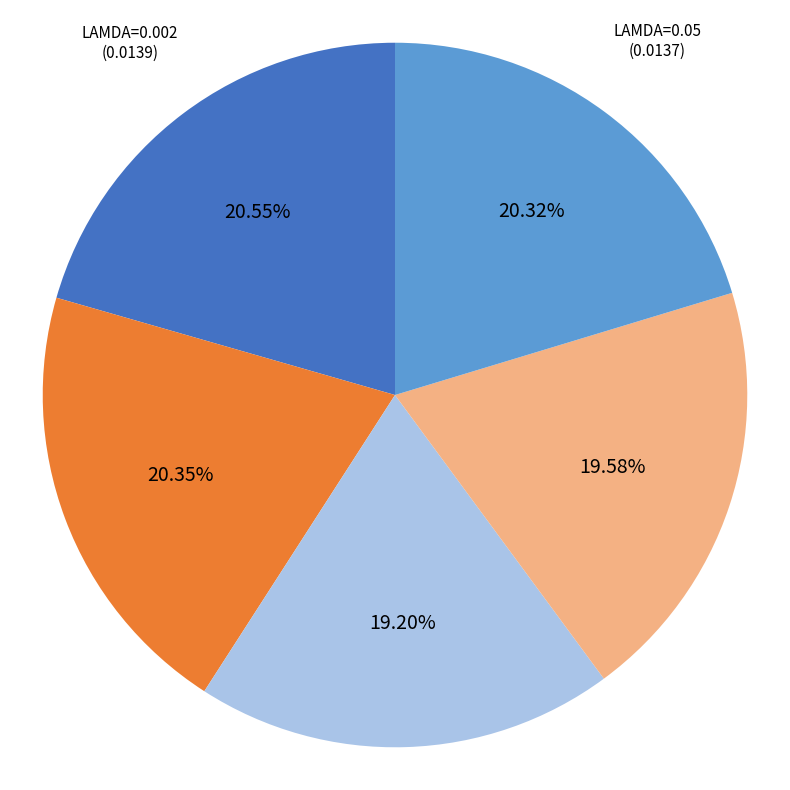

Is there a majority slice in this chart?

No